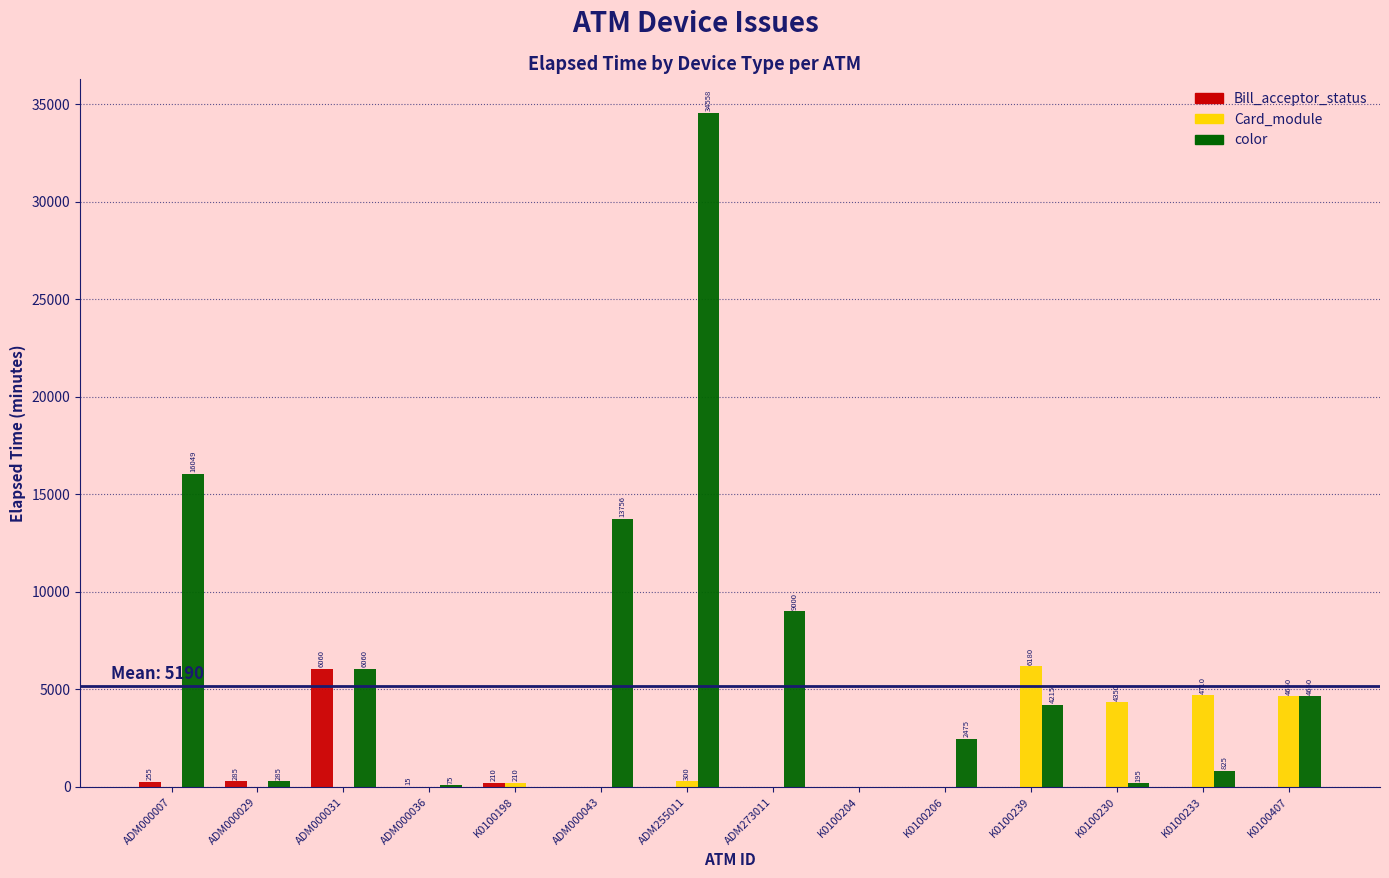

Is it true that color equals 2475 at K0100206?

True